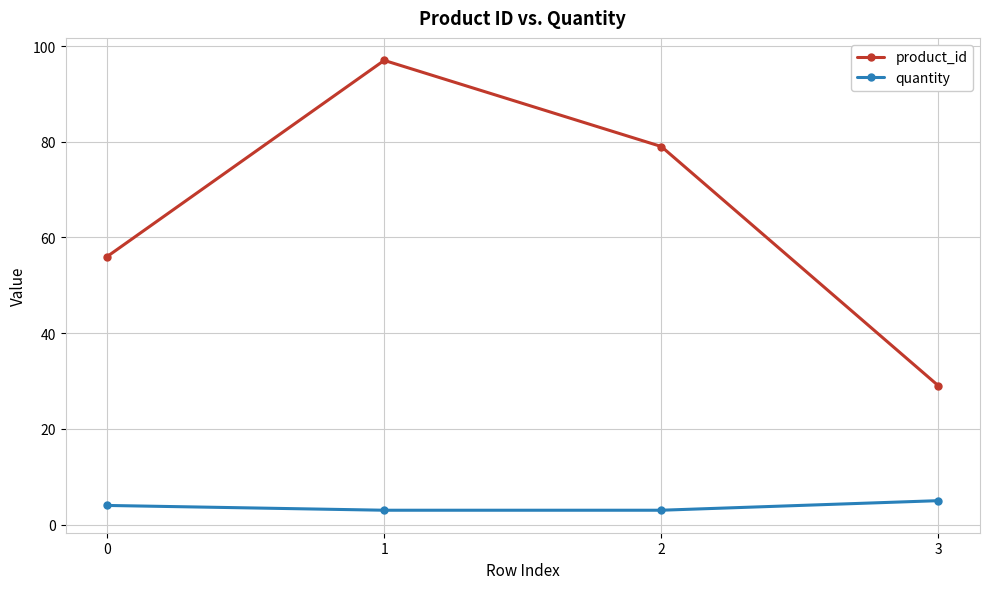

Rank the series by their maximum value, from lowest to highest.

quantity, product_id